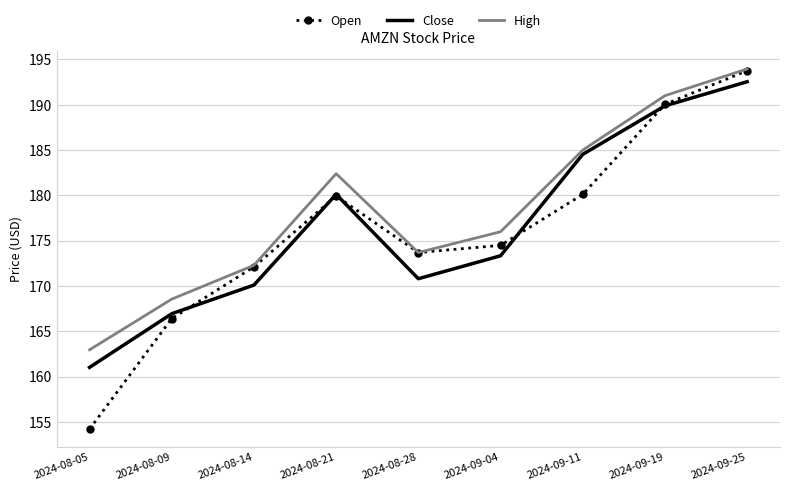

How many series are shown in this chart?

3